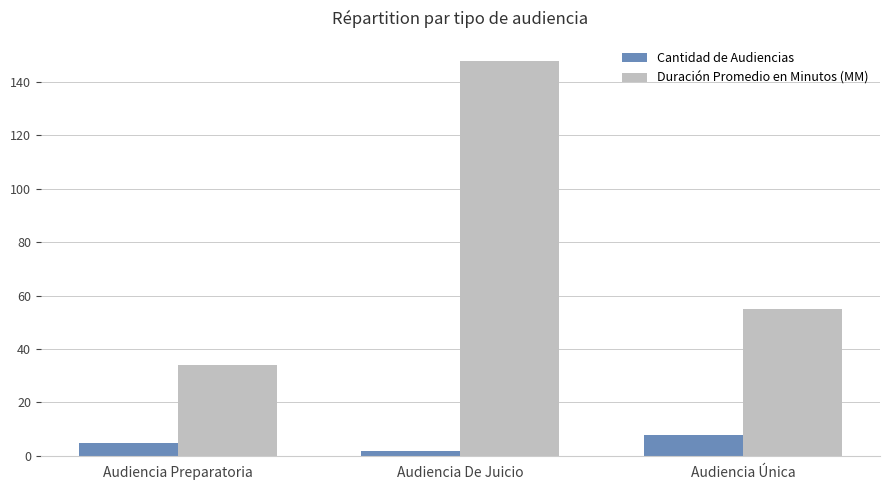

What is the value of the Duración Promedio en Minutos (MM) bar at the 2nd from the left?

148